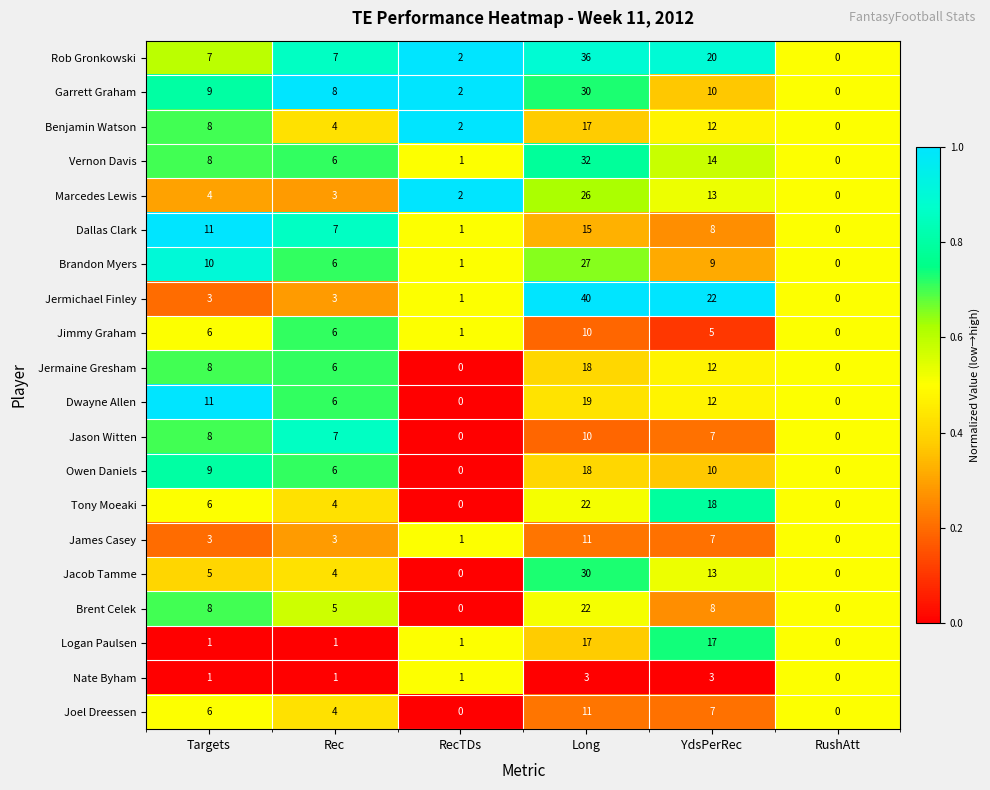

Count the number of categories in the chart.

6